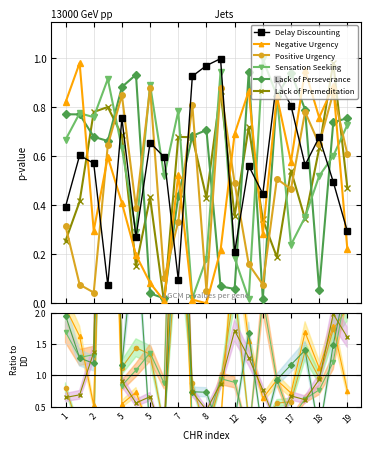

Which category has the lowest value in the Sensation Seeking series?

13